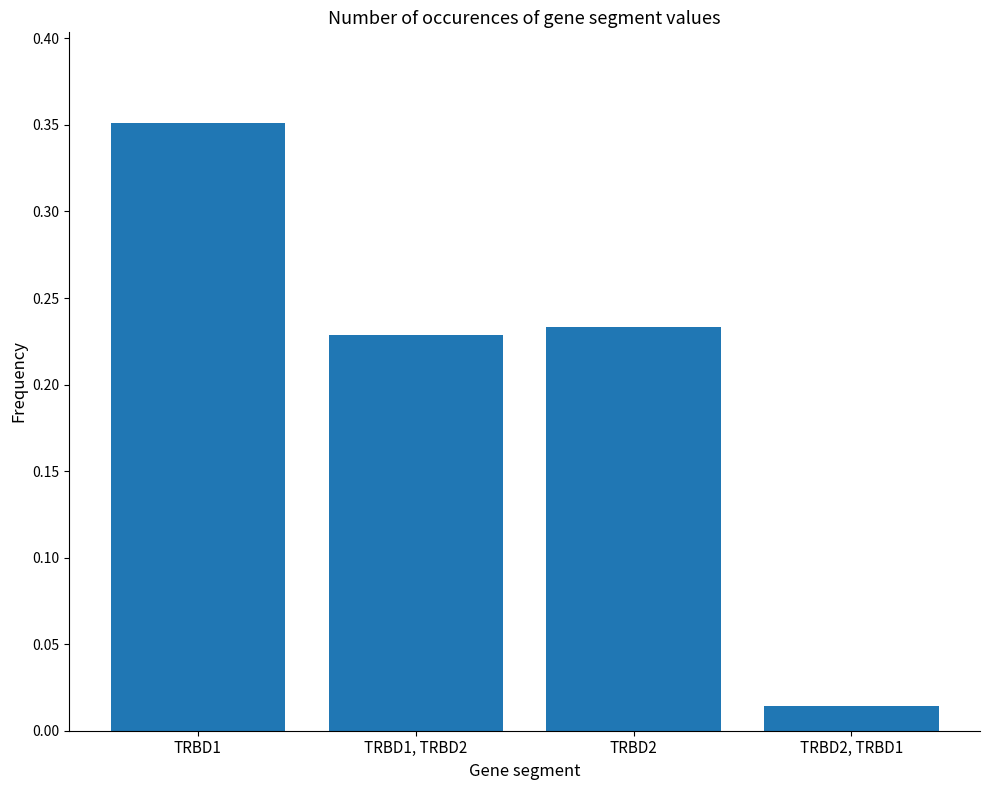

List the labels in order of value, smallest first.

TRBD2, TRBD1, TRBD1, TRBD2, TRBD2, TRBD1